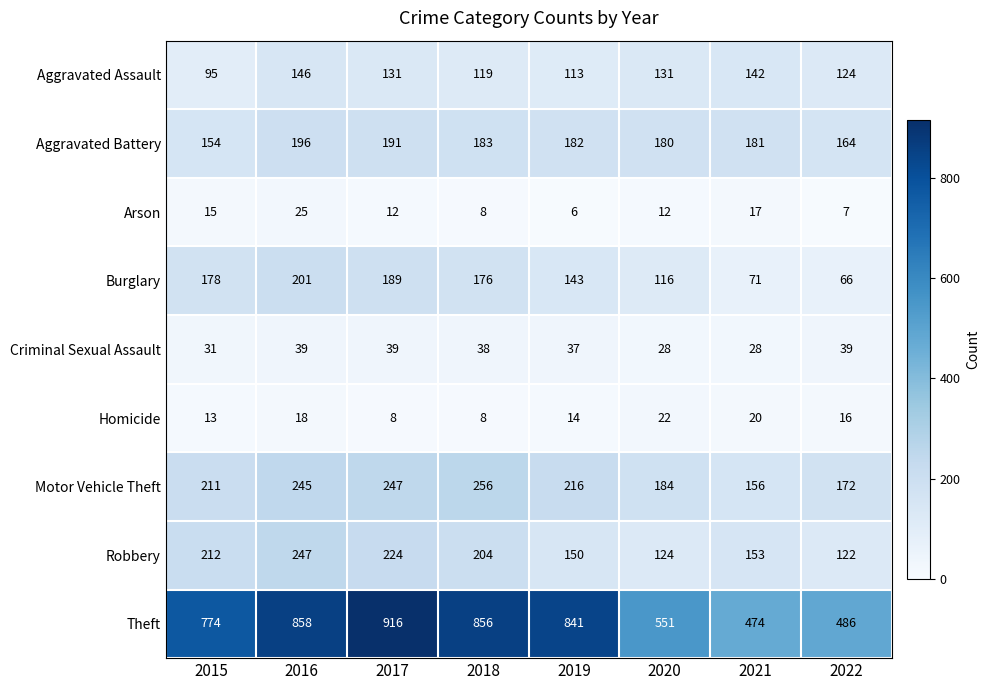

What is the sum of the Criminal Sexual Assault values at 2019 and 2017?

76